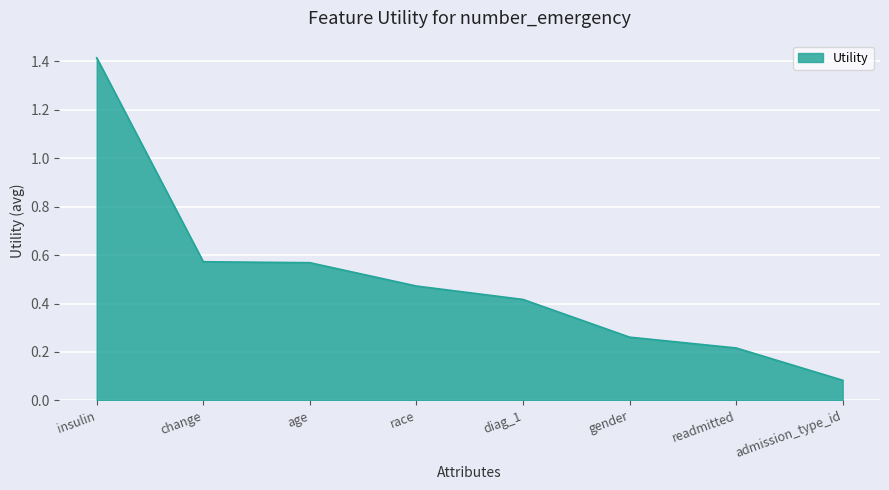

What position from the right is readmitted?

2